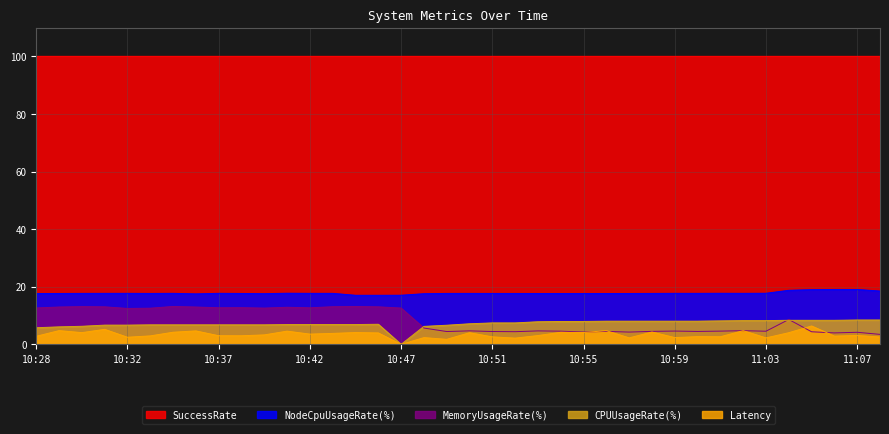

True or false: SuccessRate and MemoryUsageRate(%) cross at least once.

False